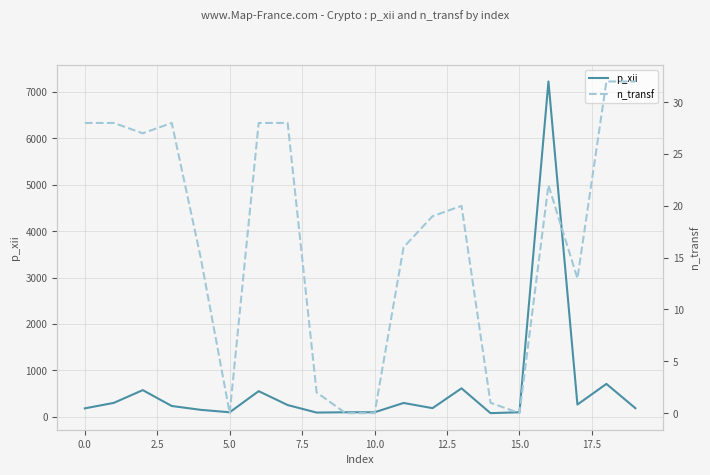

What are all the series names shown in the legend?

p_xii, n_transf